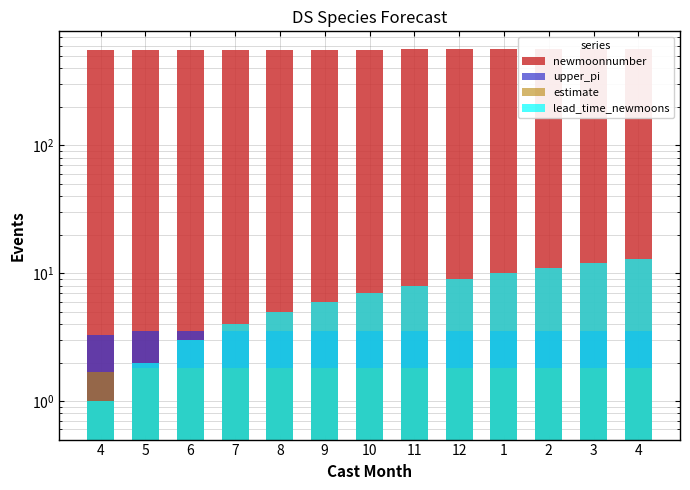

How many data points in lead_time_newmoons are less than 7?

6